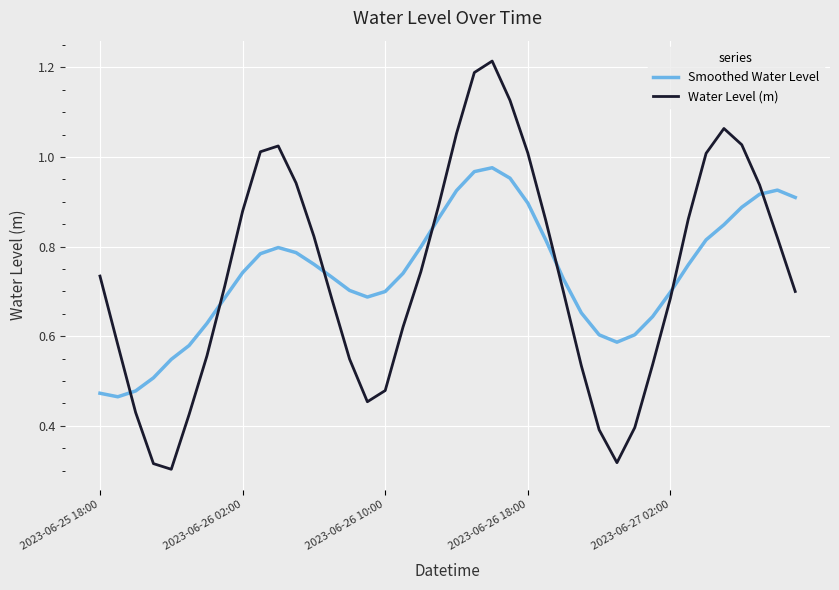

Which series has the widest spread of values?

Water Level (m)